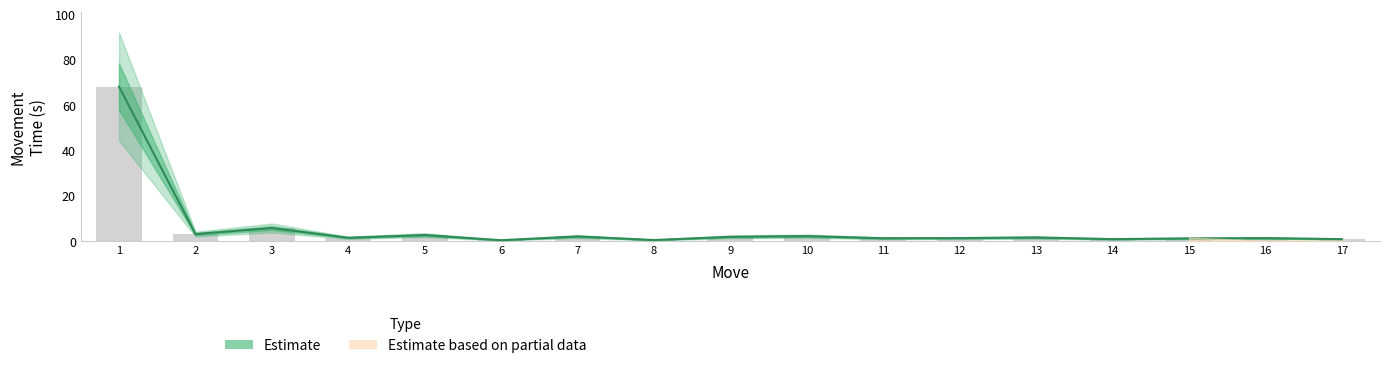

At which label is the value closest to 34?

3